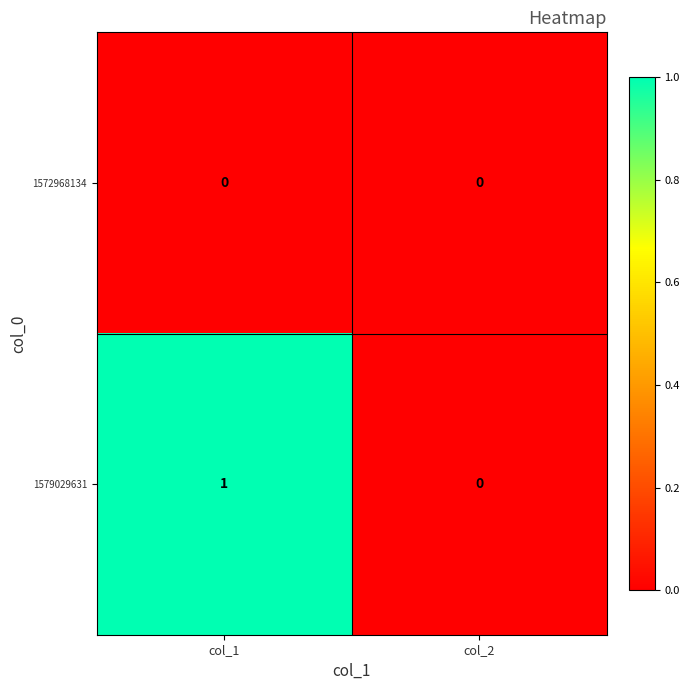

Which series has the widest spread of values?

1579029631